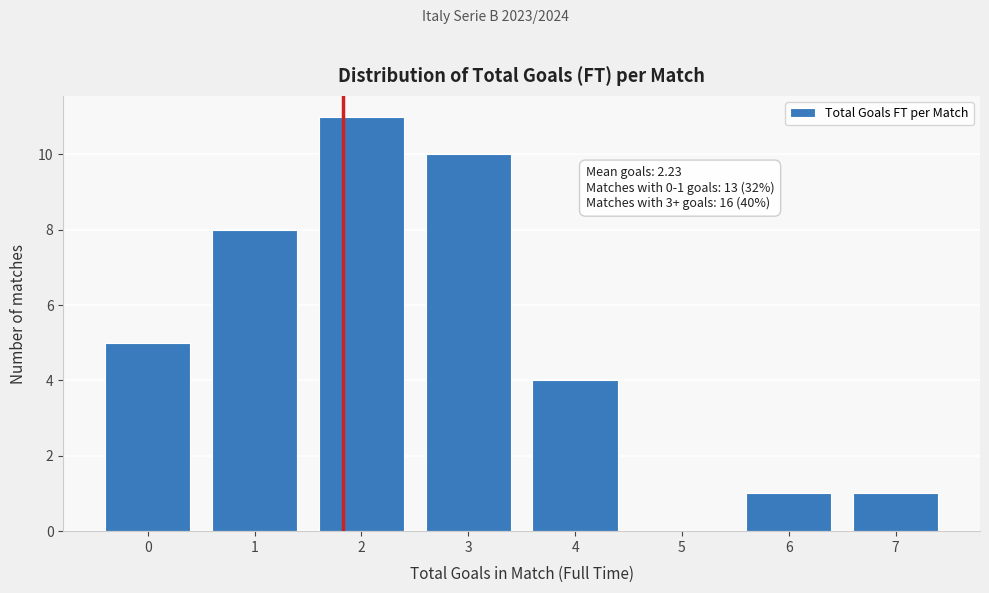

Reading left to right, extract all data points from this chart.

0=5	1=8	2=11	3=10	4=4	5=0	6=1	7=1